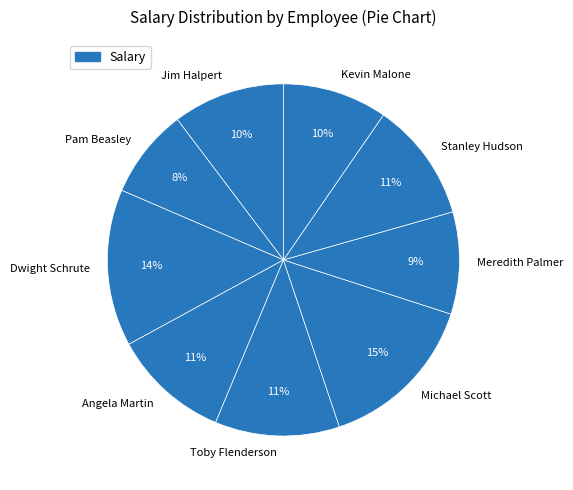

What percentage is the Angela Martin slice, to the nearest percent?

11%